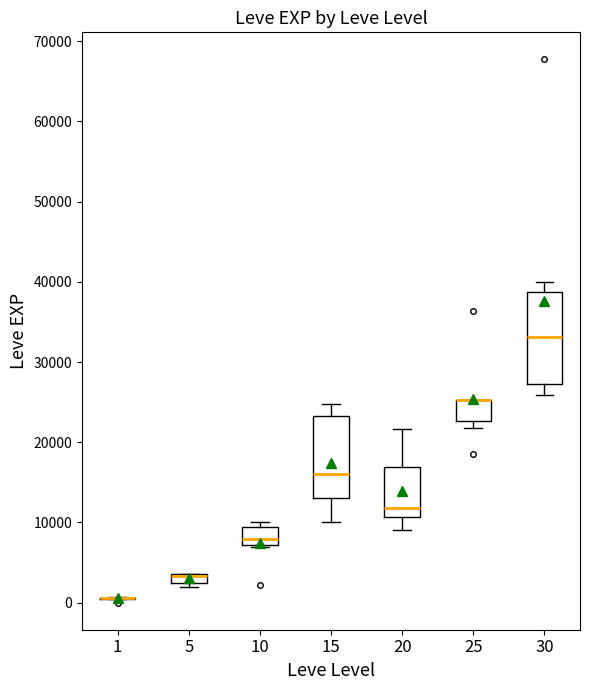

Comparing the boxes themselves (not the whiskers), which one is the tallest?

30